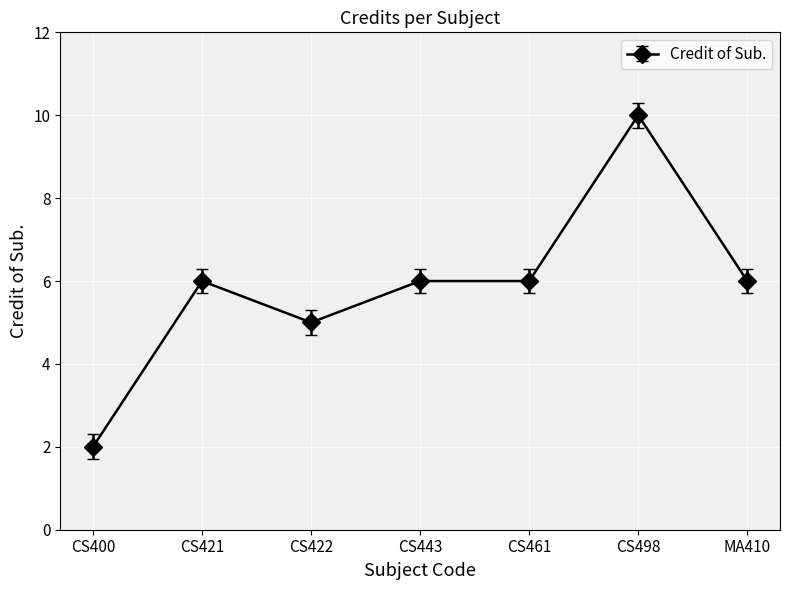

Count the number of data series in this chart.

1